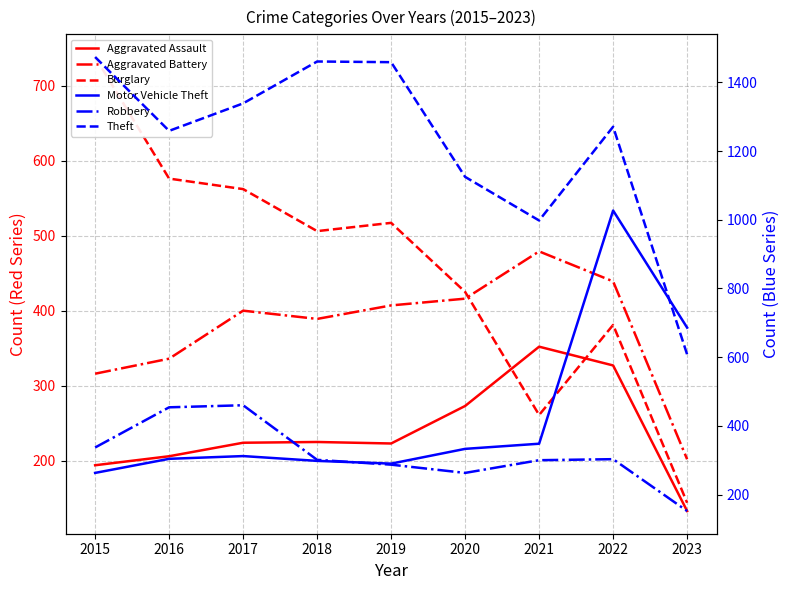

What is the value of the Burglary point at the 8th from the left?

381